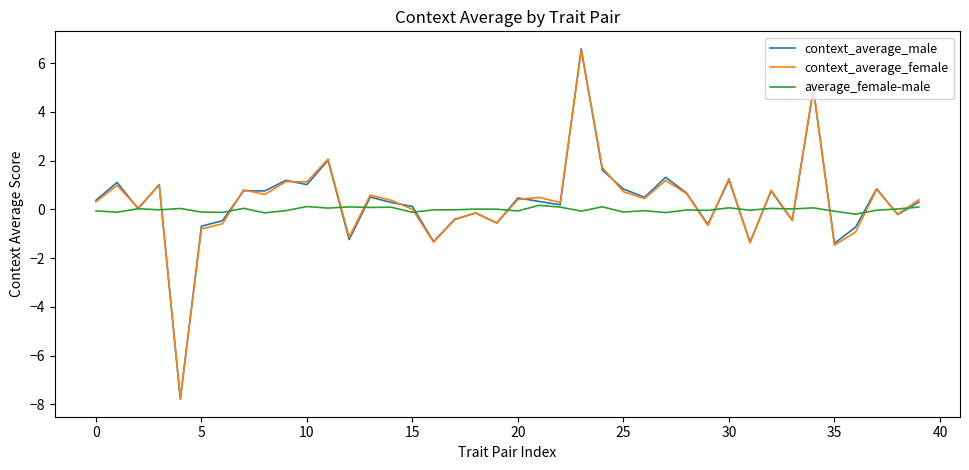

Which series has the largest range (max minus min)?

context_average_male